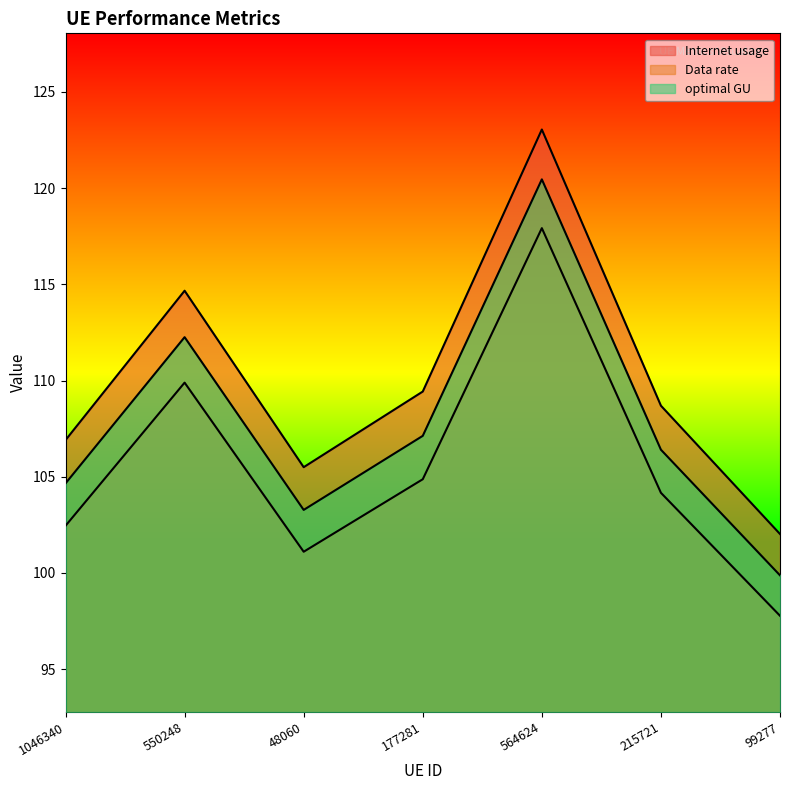

What are all the series names shown in the legend?

Internet usage, Data rate, optimal GU